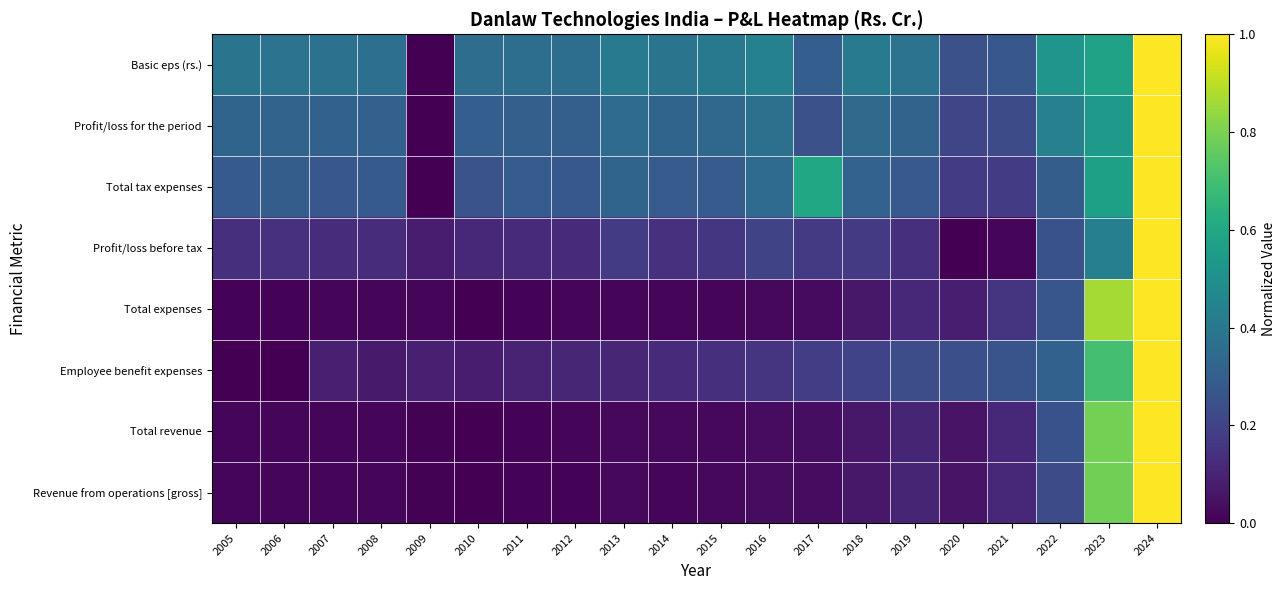

Reading left to right, list all the values displayed in this chart.

Revenue from operations [gross]: 2005=0.0	2006=0.0	2007=0.0	2008=0.0	2009=0.0	2010=0.0	2011=0.0	2012=0.0	2013=0.0	2014=0.0	2015=0.0	2016=0.0	2017=0.0	2018=0.1	2019=0.1	2020=0.1	2021=0.1	2022=0.2	2023=0.8	2024=1.0
Total revenue: 2005=0.0	2006=0.0	2007=0.0	2008=0.0	2009=0.0	2010=0.0	2011=0.0	2012=0.0	2013=0.0	2014=0.0	2015=0.0	2016=0.0	2017=0.0	2018=0.1	2019=0.1	2020=0.1	2021=0.1	2022=0.3	2023=0.8	2024=1.0
Employee benefit expenses: 2005=0.0	2006=0.0	2007=0.1	2008=0.1	2009=0.1	2010=0.1	2011=0.1	2012=0.1	2013=0.1	2014=0.1	2015=0.1	2016=0.2	2017=0.2	2018=0.2	2019=0.2	2020=0.2	2021=0.3	2022=0.3	2023=0.7	2024=1.0
Total expenses: 2005=0.0	2006=0.0	2007=0.0	2008=0.0	2009=0.0	2010=0.0	2011=0.0	2012=0.0	2013=0.0	2014=0.0	2015=0.0	2016=0.0	2017=0.0	2018=0.1	2019=0.1	2020=0.1	2021=0.2	2022=0.3	2023=0.9	2024=1.0
Profit/loss before tax: 2005=0.1	2006=0.1	2007=0.1	2008=0.1	2009=0.1	2010=0.1	2011=0.1	2012=0.1	2013=0.2	2014=0.1	2015=0.2	2016=0.2	2017=0.2	2018=0.2	2019=0.1	2020=0.0	2021=0.0	2022=0.3	2023=0.4	2024=1.0
Total tax expenses: 2005=0.3	2006=0.3	2007=0.3	2008=0.3	2009=0.0	2010=0.3	2011=0.3	2012=0.3	2013=0.3	2014=0.3	2015=0.3	2016=0.3	2017=0.6	2018=0.3	2019=0.3	2020=0.2	2021=0.2	2022=0.3	2023=0.6	2024=1.0
Profit/loss for the period: 2005=0.3	2006=0.3	2007=0.3	2008=0.3	2009=0.0	2010=0.3	2011=0.3	2012=0.3	2013=0.3	2014=0.3	2015=0.3	2016=0.4	2017=0.2	2018=0.3	2019=0.3	2020=0.2	2021=0.2	2022=0.4	2023=0.5	2024=1.0
Basic eps (rs.): 2005=0.4	2006=0.4	2007=0.4	2008=0.4	2009=0.0	2010=0.4	2011=0.4	2012=0.4	2013=0.4	2014=0.4	2015=0.4	2016=0.4	2017=0.3	2018=0.4	2019=0.4	2020=0.2	2021=0.3	2022=0.5	2023=0.6	2024=1.0